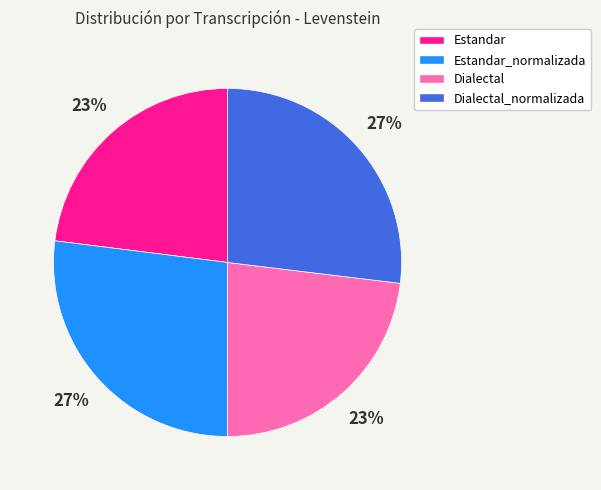

To the nearest percent, what is the difference between the largest and smallest slice percentages?

4%